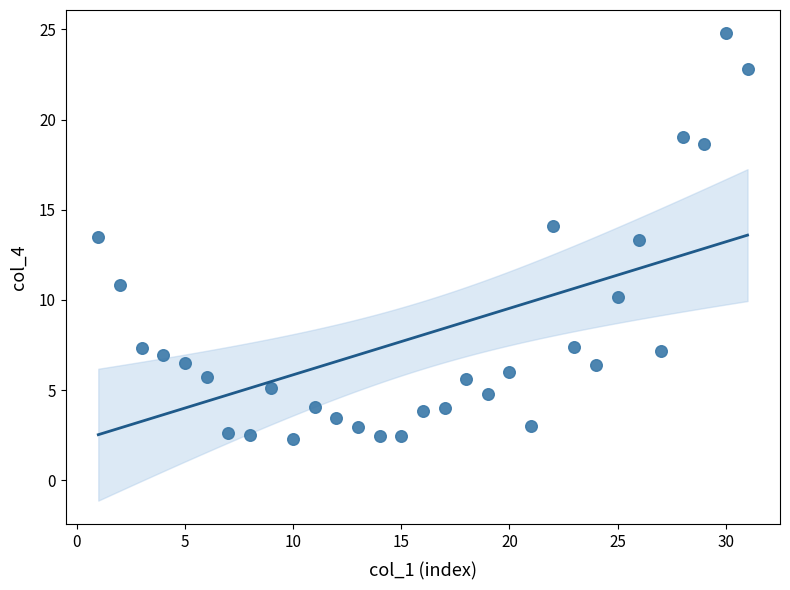

What is the range of X values (max minus min)?

30.0